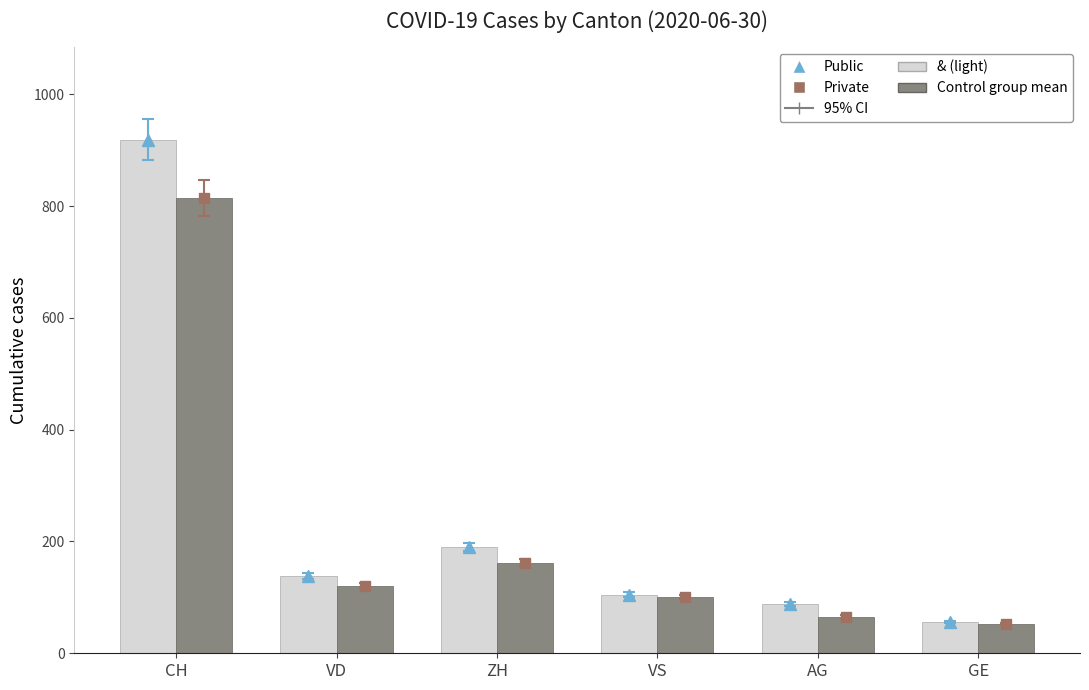

Which has a higher value, VD or VS?

VD